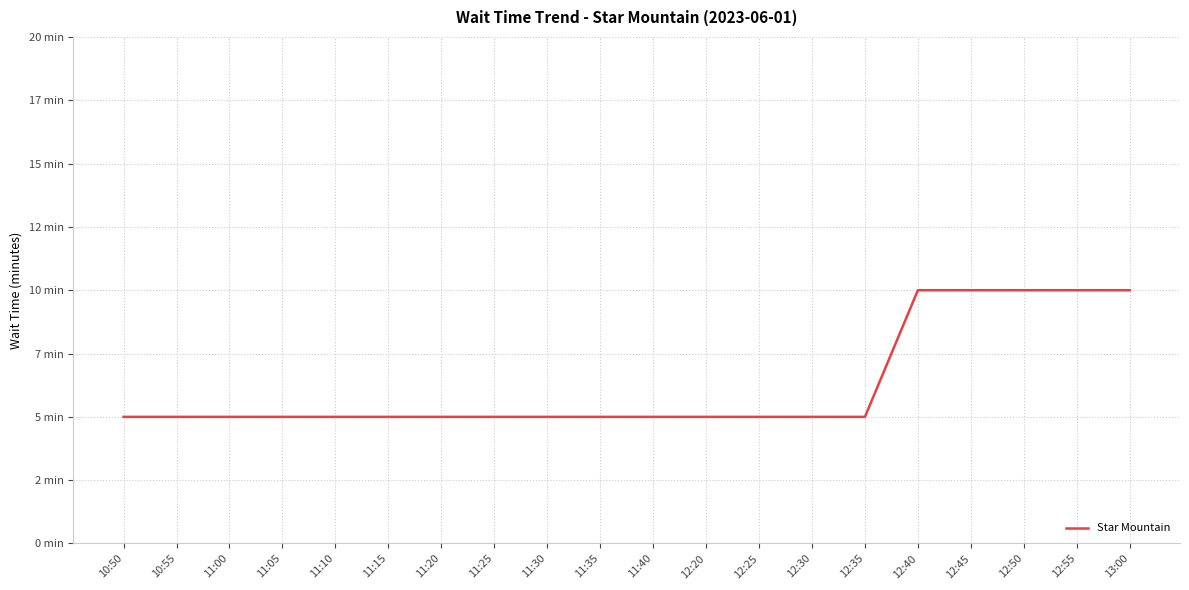

Reading left to right, list all the values displayed in this chart.

10:50=5	10:55=5	11:00=5	11:05=5	11:10=5	11:15=5	11:20=5	11:25=5	11:30=5	11:35=5	11:40=5	12:20=5	12:25=5	12:30=5	12:35=5	12:40=10	12:45=10	12:50=10	12:55=10	13:00=10